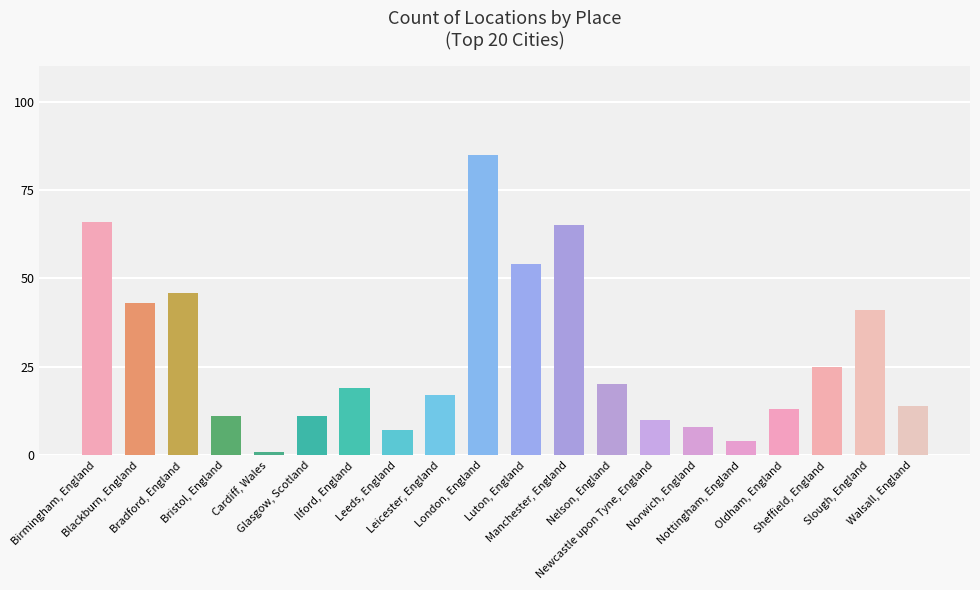

What position from the left is Leeds, England?

8